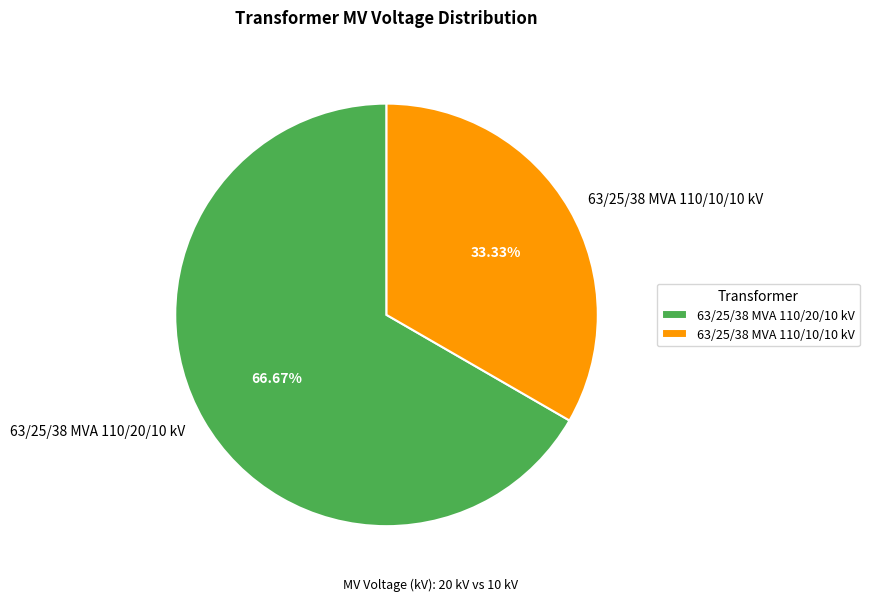

Is it true that 63/25/38 MVA 110/20/10 kV is 79% of the pie?

False